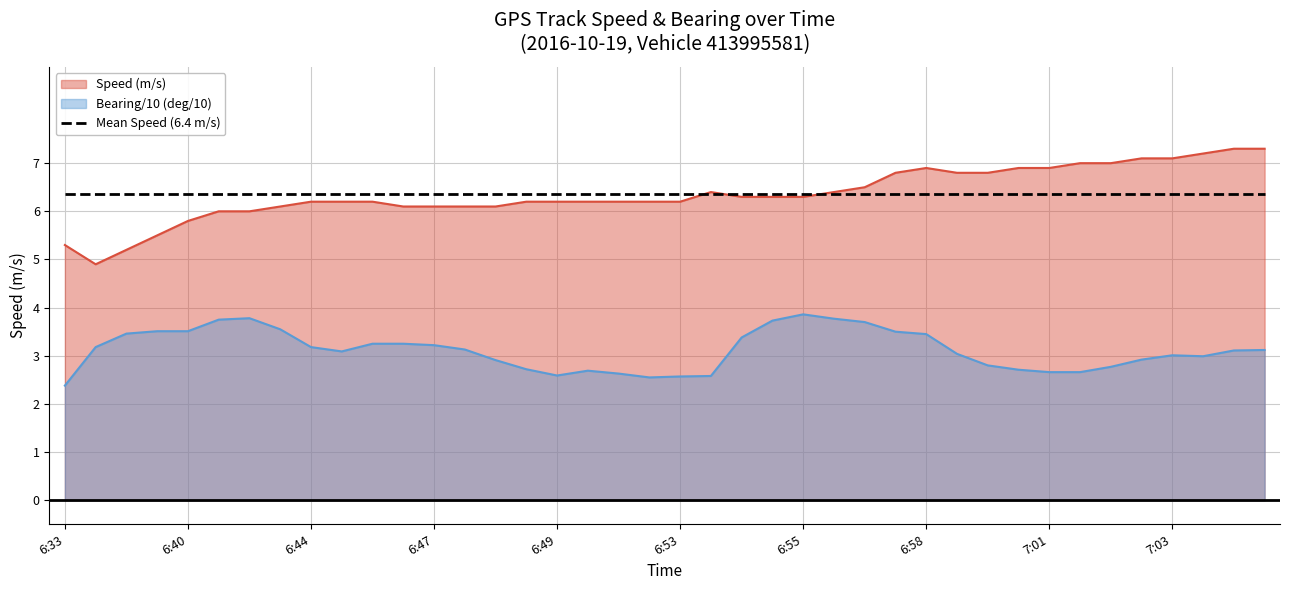

True or false: Bearing (deg) has a value of 1.1 at 6:52.

False